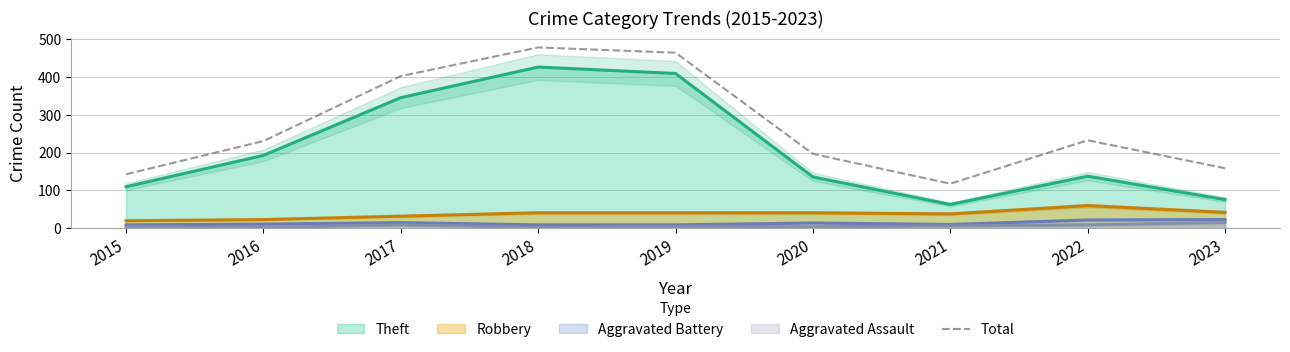

Reading right to left, what are all the values shown in this chart?

2023=159	2022=233	2021=118	2020=197	2019=465	2018=479	2017=403	2016=231	2015=143